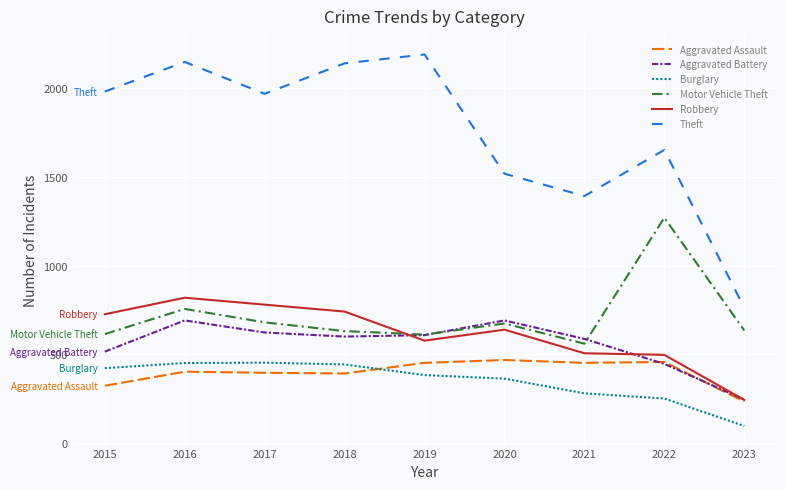

Which label corresponds to the largest value in the chart?

2019